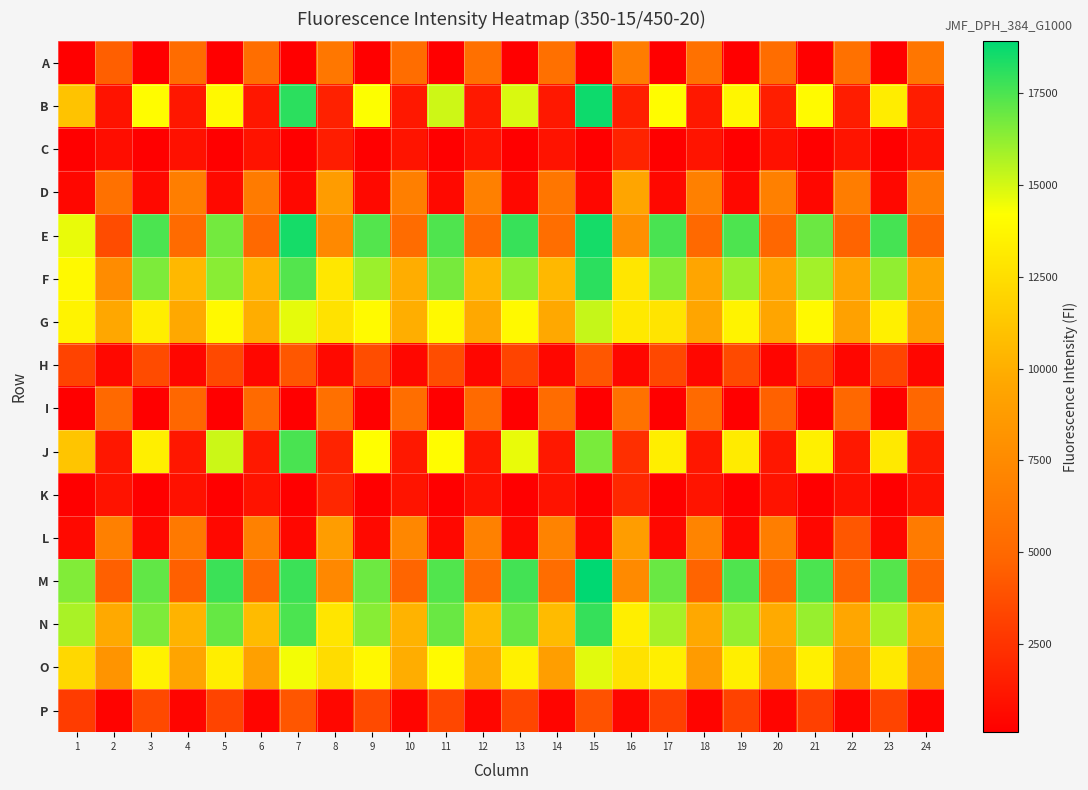

Reading left to right, transcribe all the data shown in this chart.

A: 1=156	2=4499	3=154	4=5277	5=156	6=5397	7=115	8=6064	9=159	10=5378	11=155	12=5566	13=155	14=5605	15=113	16=6568	17=162	18=5687	19=160	20=5387	21=157	22=5637	23=167	24=6036
B: 1=11046	2=1055	3=14033	4=1225	5=13881	6=1226	7=18074	8=1688	9=14220	10=1266	11=15102	12=1306	13=14872	14=1261	15=18610	16=1589	17=14045	18=1266	19=13743	20=1526	21=13973	22=1486	23=13282	24=1471
C: 1=156	2=769	3=162	4=932	5=164	6=1038	7=122	8=1474	9=165	10=1069	11=168	12=1034	13=166	14=1046	15=121	16=1771	17=174	18=1086	19=184	20=923	21=180	22=1079	23=183	24=960
D: 1=501	2=5669	3=579	4=6600	5=579	6=6351	7=535	8=8810	9=566	10=6662	11=578	12=6758	13=552	14=5994	15=511	16=9443	17=539	18=6739	19=529	20=6784	21=477	22=6532	23=526	24=6539
E: 1=14588	2=3663	3=17491	4=5176	5=16768	6=5038	7=18464	8=7396	9=17336	10=5270	11=17415	12=5162	13=17864	14=5405	15=18485	16=7828	17=17537	18=5070	19=17432	20=4930	21=16883	22=4755	23=17594	24=4755
F: 1=13907	2=7632	3=16584	4=10528	5=16359	6=10256	7=17356	8=12963	9=16028	10=9892	11=16680	12=10387	13=16284	14=10469	15=18082	16=12909	17=16433	18=9497	19=16037	20=9367	21=15874	22=9417	23=16194	24=9350
G: 1=13587	2=9613	3=13325	4=9640	5=13893	6=9888	7=14656	8=12732	9=13973	10=9960	11=13879	12=9652	13=13884	14=9652	15=15248	16=13060	17=12836	18=9494	19=13589	20=9451	21=13908	22=9200	23=13398	24=8963
H: 1=3205	2=538	3=3610	4=437	5=3507	6=481	7=4117	8=562	9=3681	10=449	11=3690	12=441	13=3298	14=471	15=4122	16=515	17=3478	18=450	19=3551	20=393	21=3178	22=423	23=3315	24=424
I: 1=175	2=5082	3=165	4=4939	5=161	6=5124	7=119	8=5603	9=162	10=5425	11=171	12=5104	13=166	14=5297	15=113	16=5762	17=166	18=5150	19=161	20=4620	21=172	22=5022	23=170	24=4918
J: 1=11178	2=1232	3=13365	4=1193	5=15121	6=1306	7=17505	8=1743	9=14166	10=1252	11=14035	12=1179	13=14572	14=1283	15=16637	16=2314	17=13343	18=1213	19=13149	20=1187	21=13441	22=1272	23=13034	24=1327
K: 1=162	2=997	3=164	4=927	5=166	6=1004	7=128	8=1936	9=177	10=1102	11=171	12=991	13=166	14=1063	15=125	16=1995	17=177	18=1094	19=172	20=1049	21=175	22=940	23=173	24=980
L: 1=588	2=6781	3=530	4=6204	5=545	6=6835	7=508	8=8861	9=576	10=7289	11=551	12=6814	13=540	14=6937	15=515	16=8847	17=541	18=7058	19=511	20=6626	21=499	22=4113	23=505	24=6351
M: 1=16509	2=4572	3=17073	4=4556	5=17781	6=5038	7=17776	8=7325	9=16859	10=4802	11=17377	12=5251	13=17631	14=5364	15=18897	16=7508	17=16950	18=4751	19=17414	20=4964	21=17478	22=4795	23=17295	24=4786
N: 1=15768	2=9714	3=16560	4=10237	5=16992	6=10660	7=17486	8=12877	9=16383	10=10216	11=16917	12=10574	13=16954	14=10623	15=17876	16=13341	17=15795	18=9670	19=16130	20=9772	21=16081	22=9574	23=15747	24=9680
O: 1=12179	2=8224	3=13573	4=9423	5=13351	6=9111	7=14398	8=12400	9=13870	10=9912	11=13950	12=9759	13=13480	14=8965	15=14716	16=12663	17=13359	18=8766	19=13374	20=8862	21=13407	22=8467	23=13065	24=7966
P: 1=2910	2=324	3=3489	4=399	5=3271	6=382	7=4083	8=467	9=3555	10=376	11=3434	12=416	13=3342	14=378	15=3926	16=471	17=3120	18=357	19=3188	20=375	21=3115	22=375	23=3271	24=357